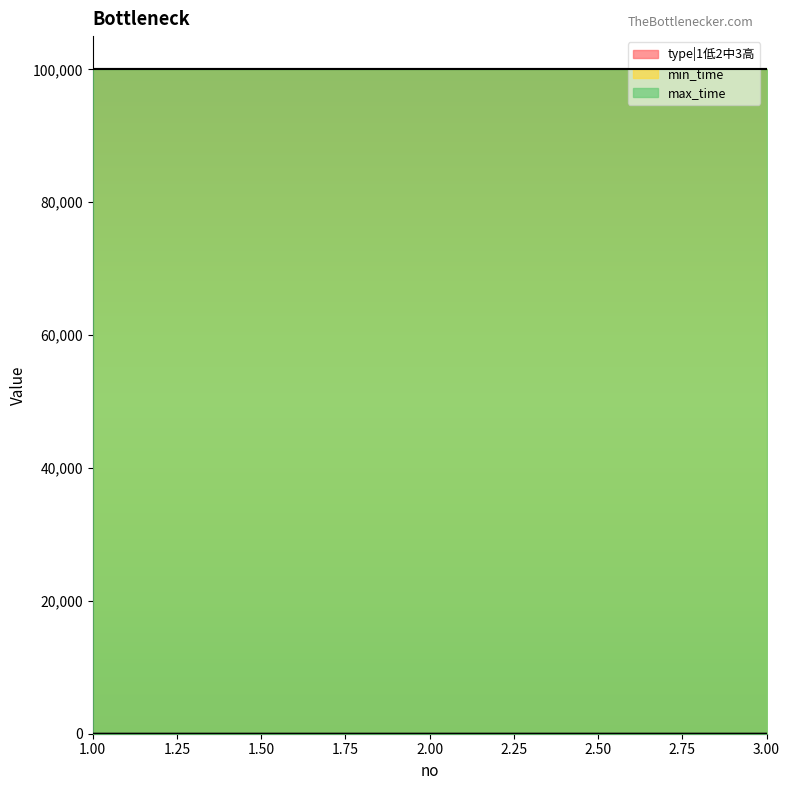

True or false: type|1低2中3高 has a value of 3 at 3.

True